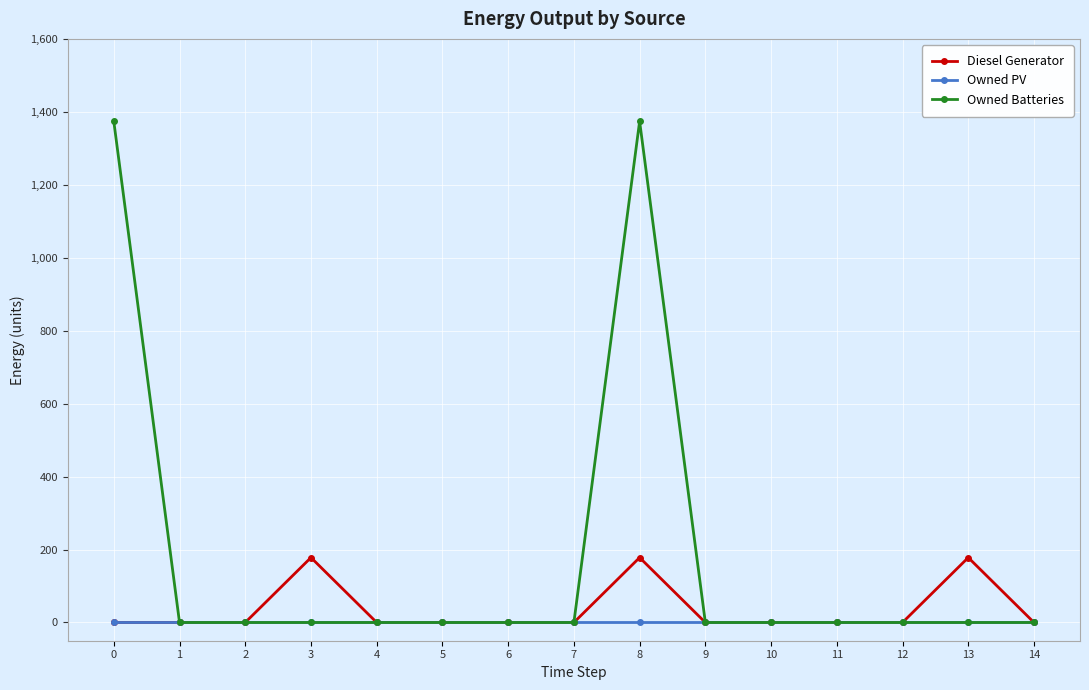

The Owned PV series shows 0 at 0. True or false?

True